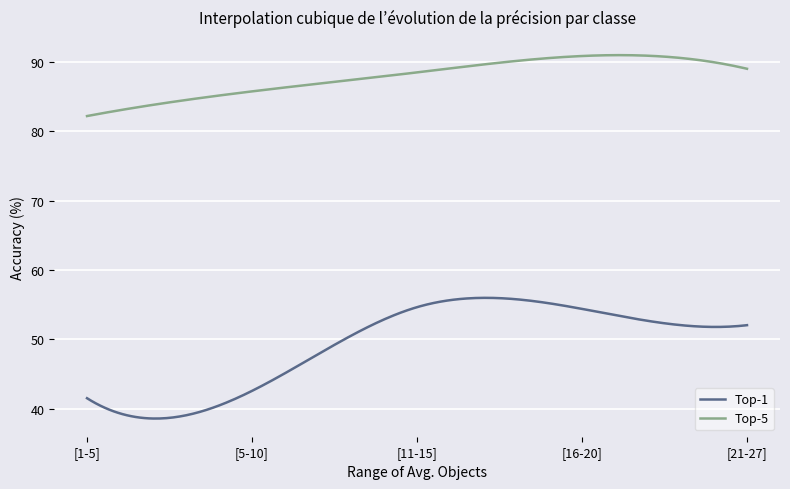

What is the sum of all Top-1 values?

14767.3